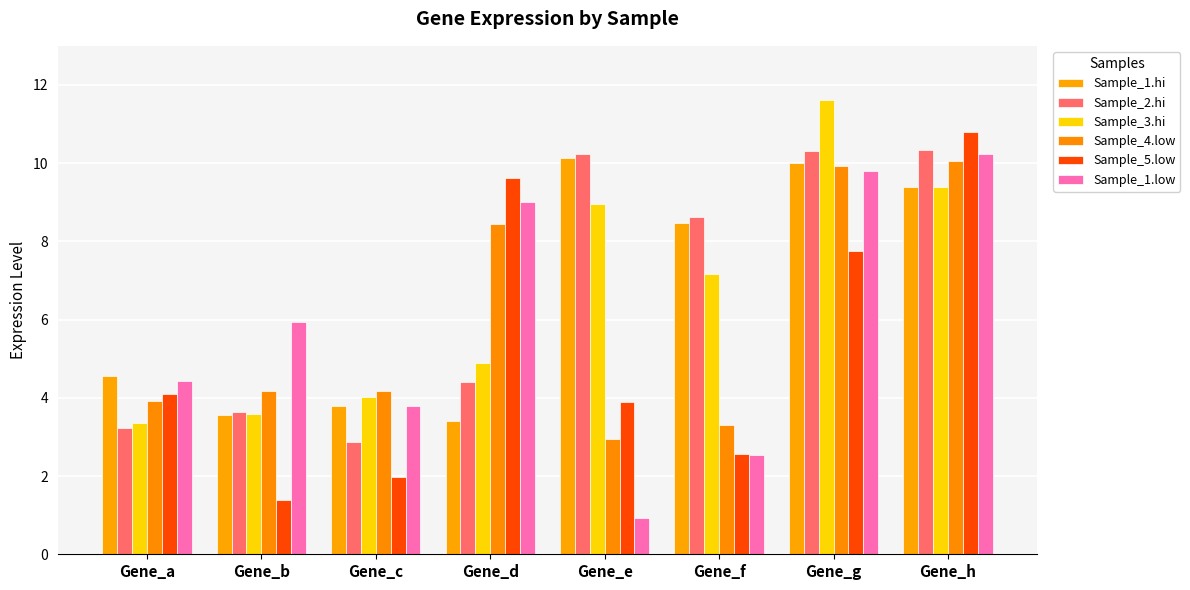

Which label corresponds to the smallest value in the chart?

Gene_e